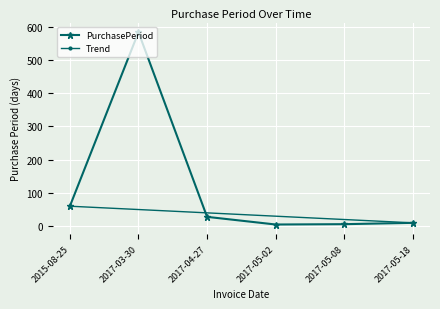

What is the change in value from 2017-05-02 to 2017-05-18?

+5